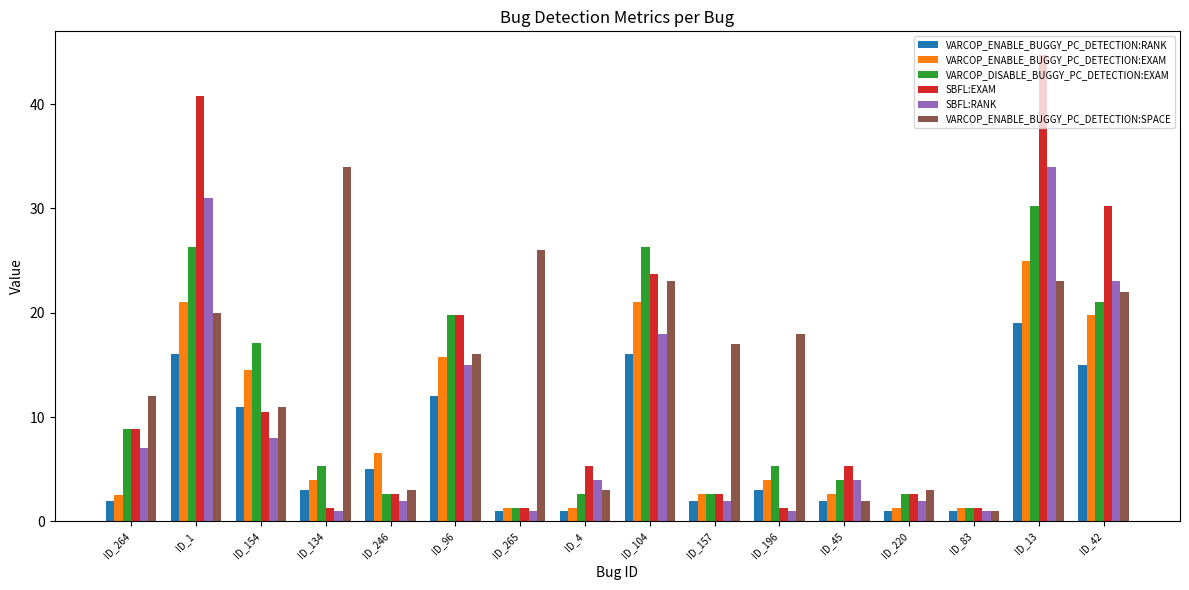

How many series are shown in this chart?

6